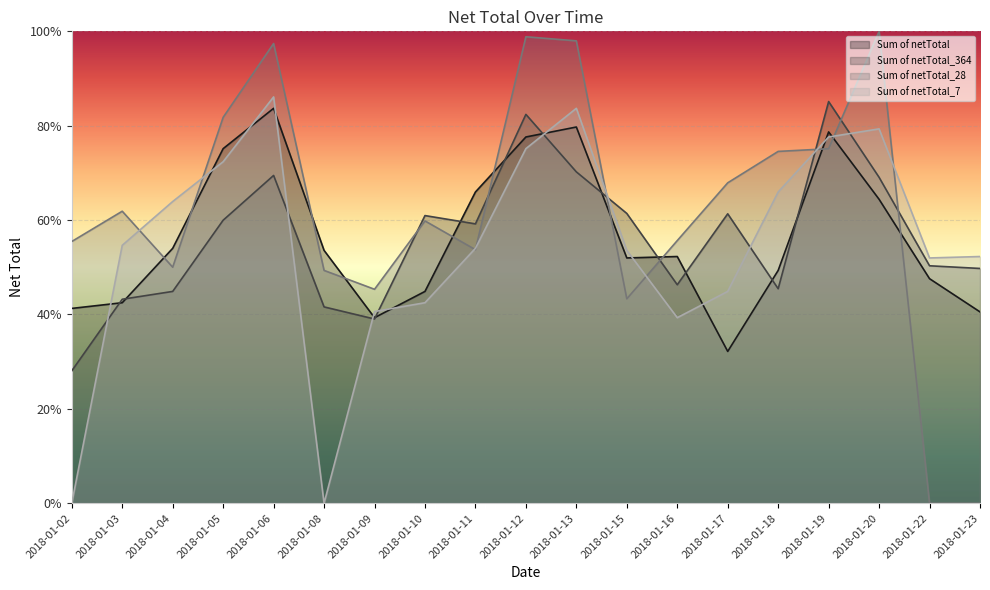

Which category has the lowest value across all series?

2018-01-22